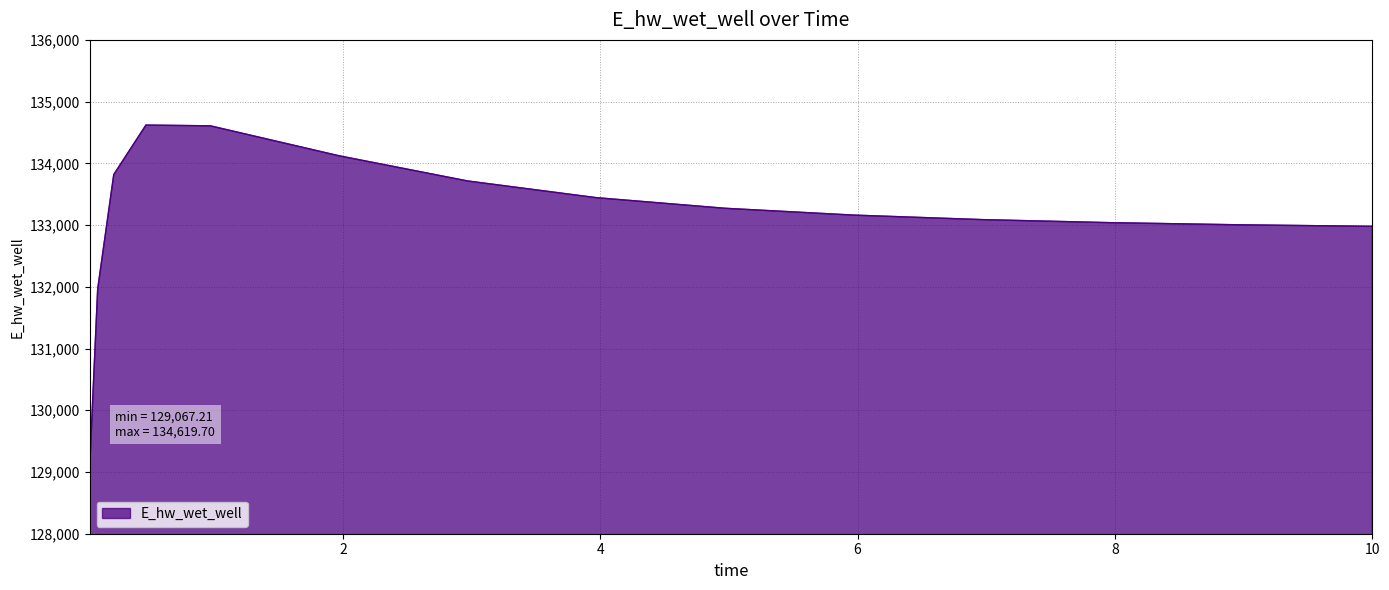

What is the smallest value displayed?

129067.2